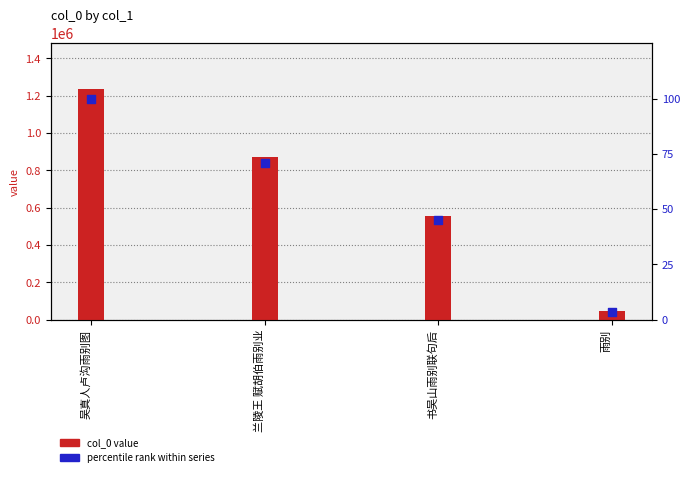

Which series has the widest spread of Y values?

col_0 value